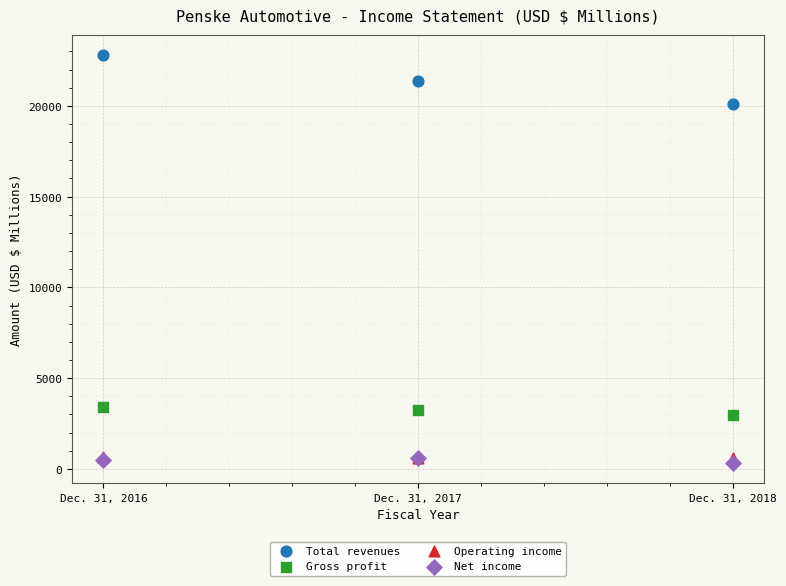

Which series reaches the minimum Y coordinate?

Net income